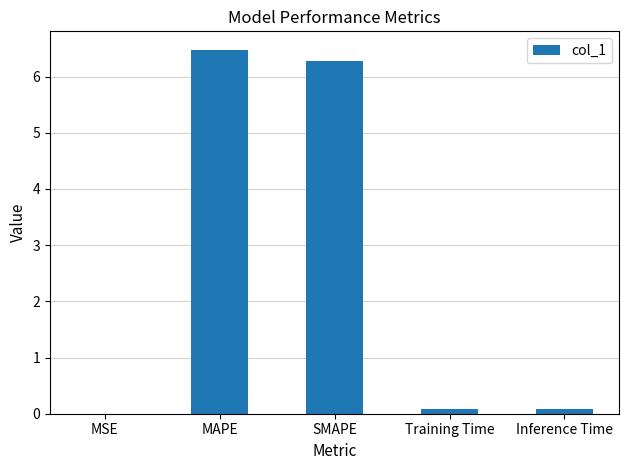

The value at SMAPE is 6.3. True or false?

True